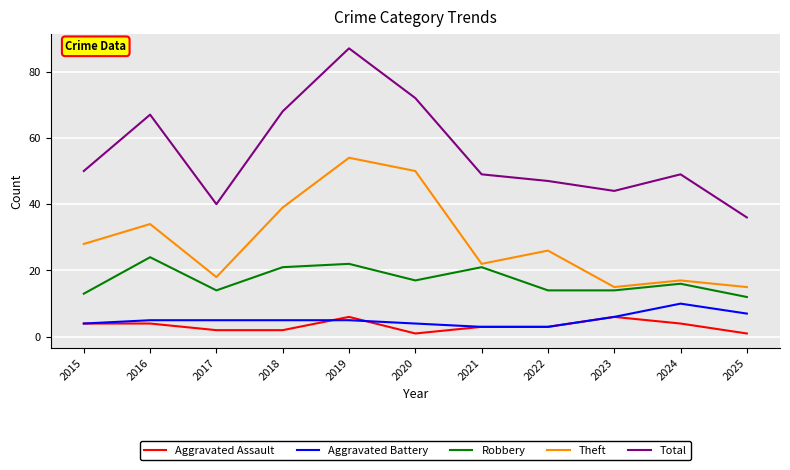

Is it true that Robbery equals 13 at 2015?

True